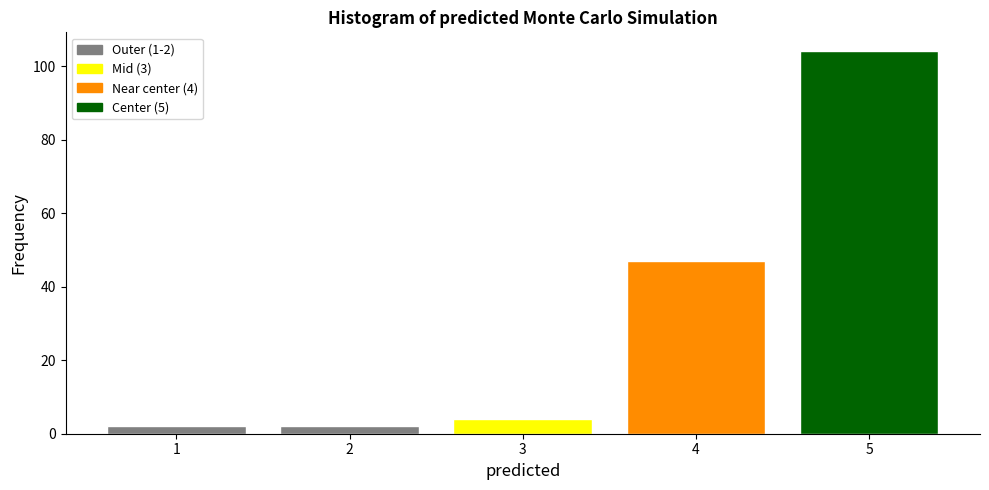

Reading left to right, list all the values displayed in this chart.

1=2	2=2	3=4	4=47	5=104